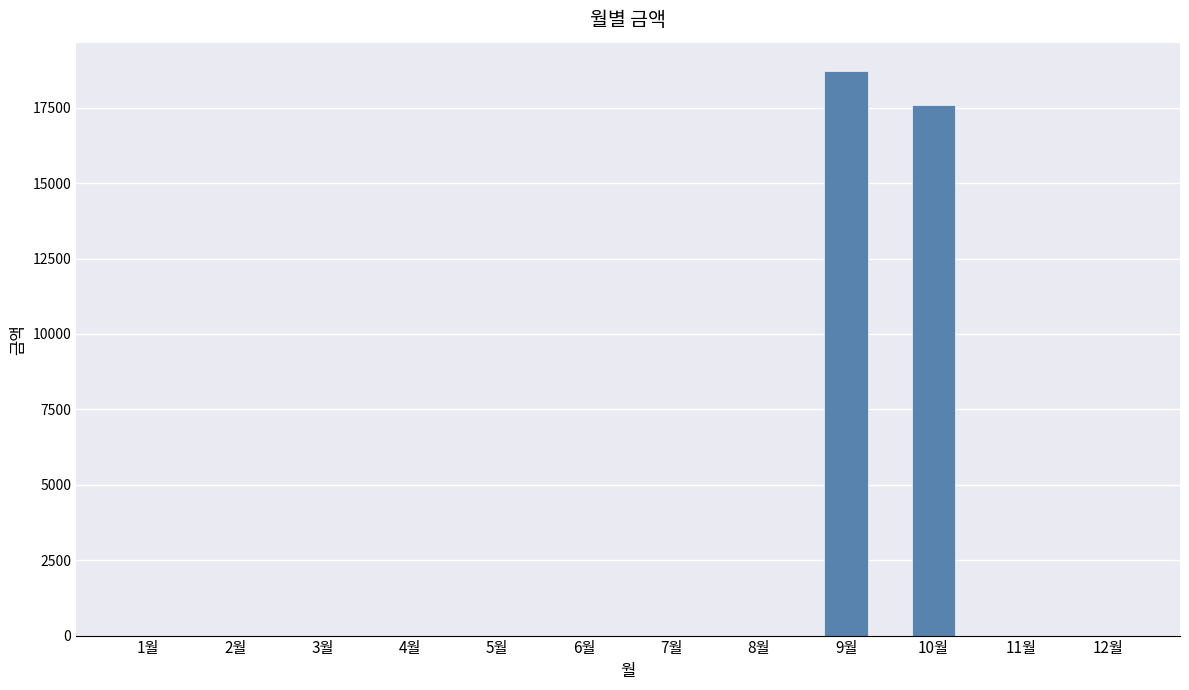

Where is the data nearest to the value 9360?

10월